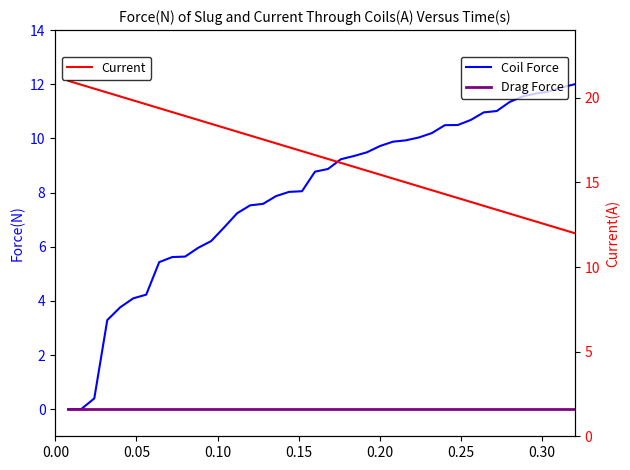

List the series in order of their overall mean, highest first.

Current, Coil Force, Drag Force